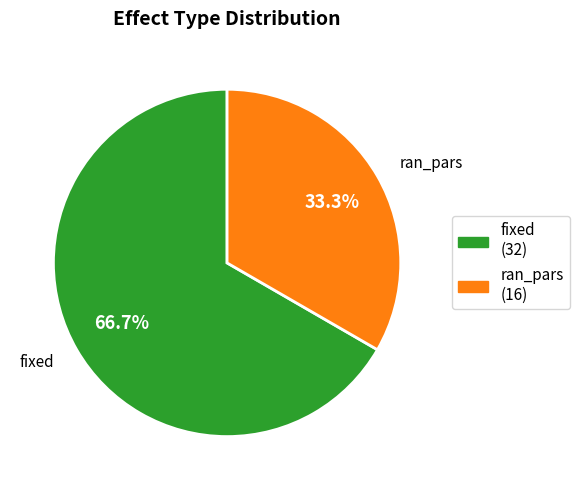

How many segments does this pie chart have?

2